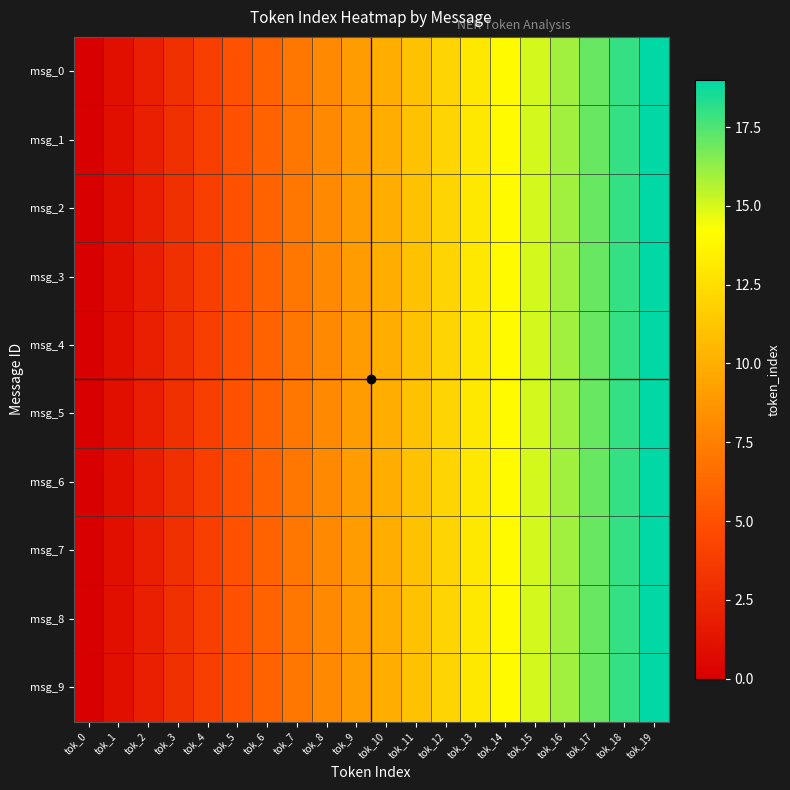

How many distinct data groups are displayed?

10